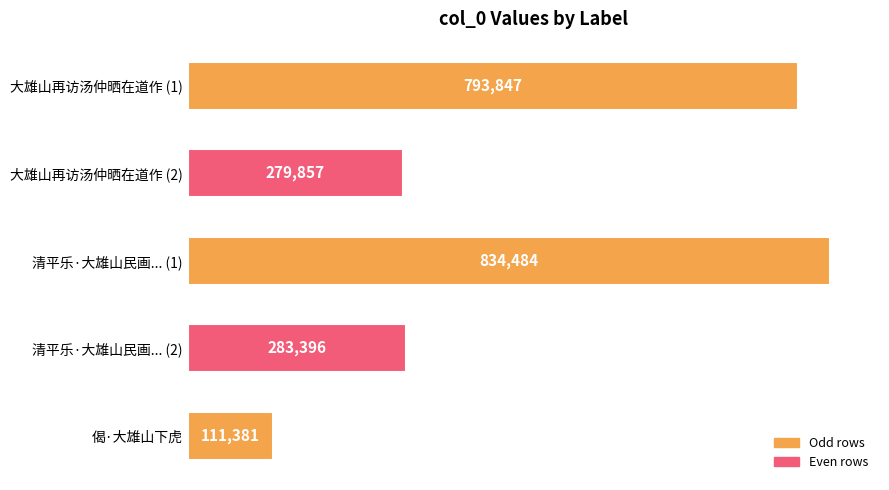

Reading top to bottom, what are all the values shown in this chart?

大雄山再访汤仲晒在道作 (1)=793847	大雄山再访汤仲晒在道作 (2)=279857	清平乐·大雄山民画... (1)=834484	清平乐·大雄山民画... (2)=283396	偈·大雄山下虎=111381